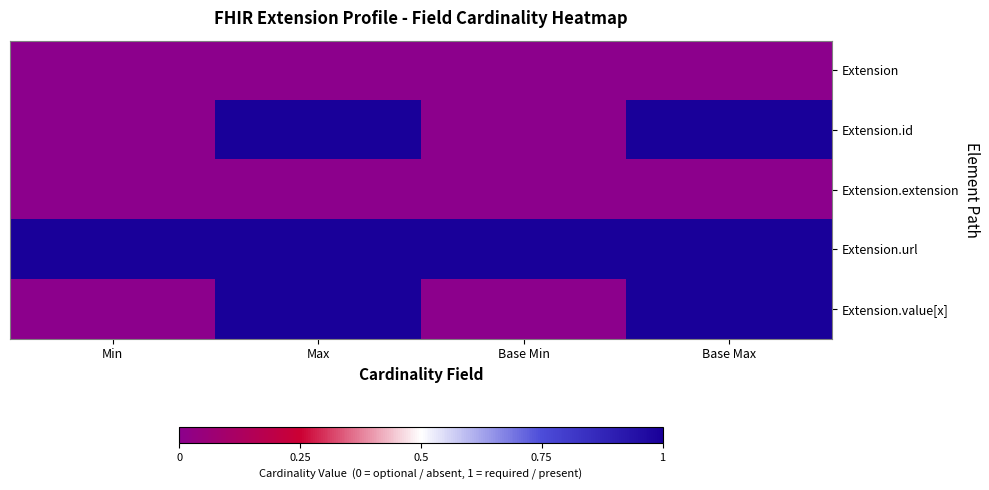

At which category is the sum across all series the highest?

Max